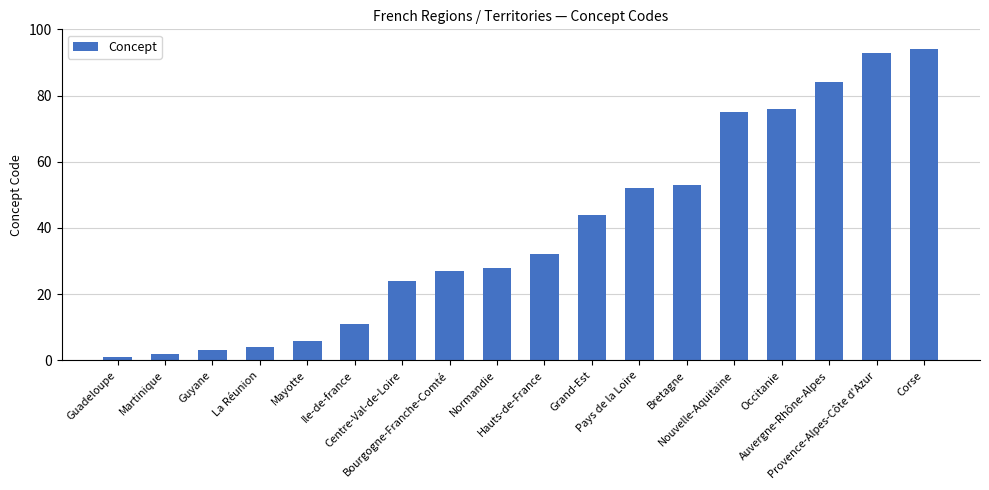

At which label is the value closest to 47?

Grand-Est